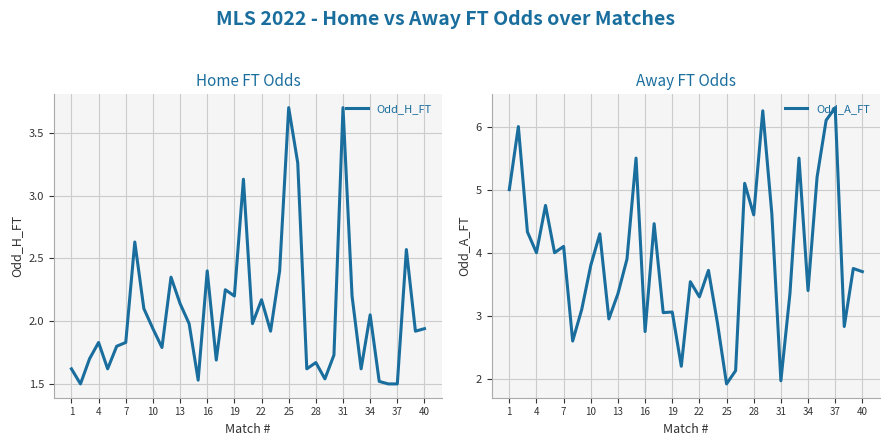

What is the difference between the second highest and second lowest values in the Odd_H_FT series?

2.2